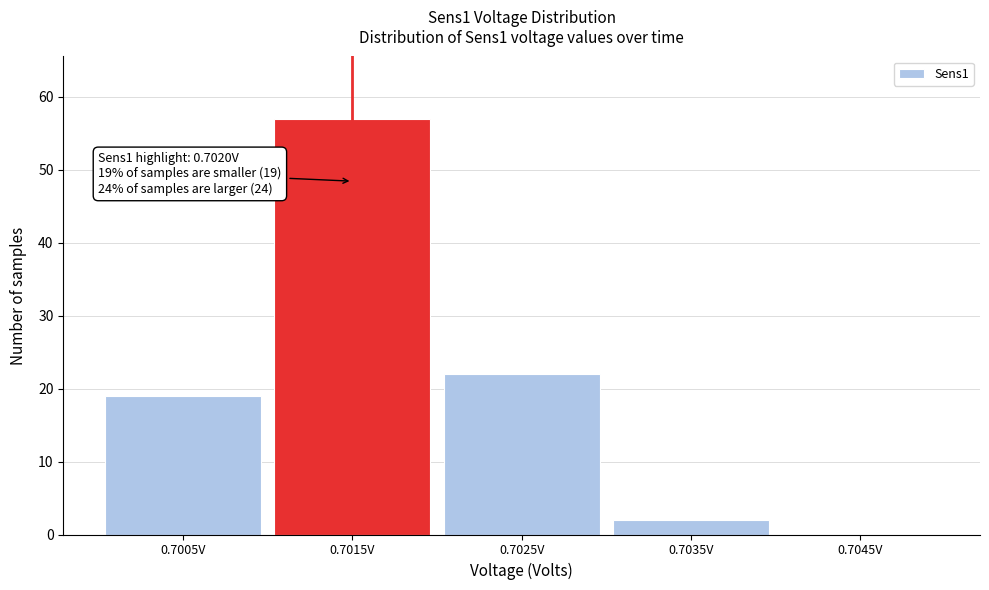

Reading left to right, what are all the values shown in this chart?

0.7005V=19	0.7015V=57	0.7025V=22	0.7035V=2	0.7045V=0